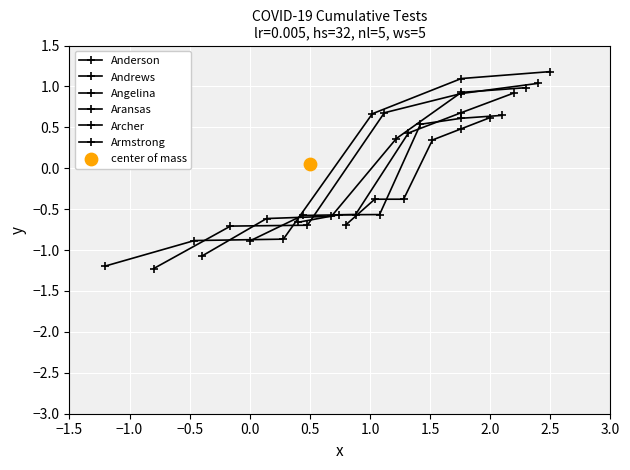

Is the value of Archer at 0.5 greater than the value of Angelina at 0.5?

No